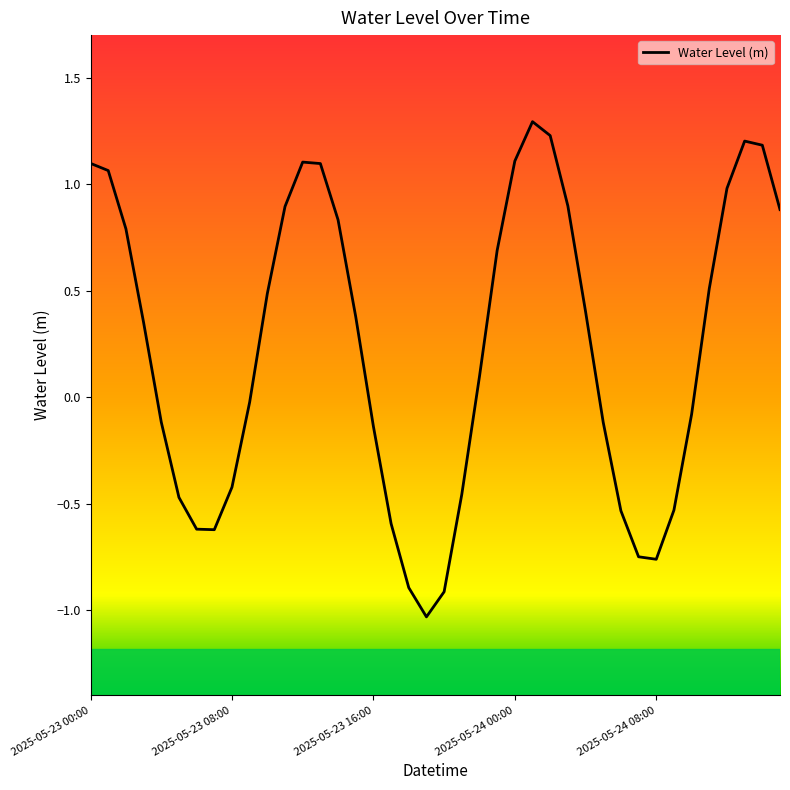

What is the difference between the maximum and minimum values?

2.3